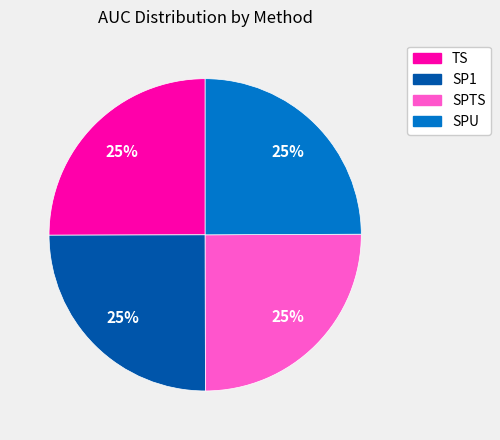

Is there a majority slice in this chart?

No